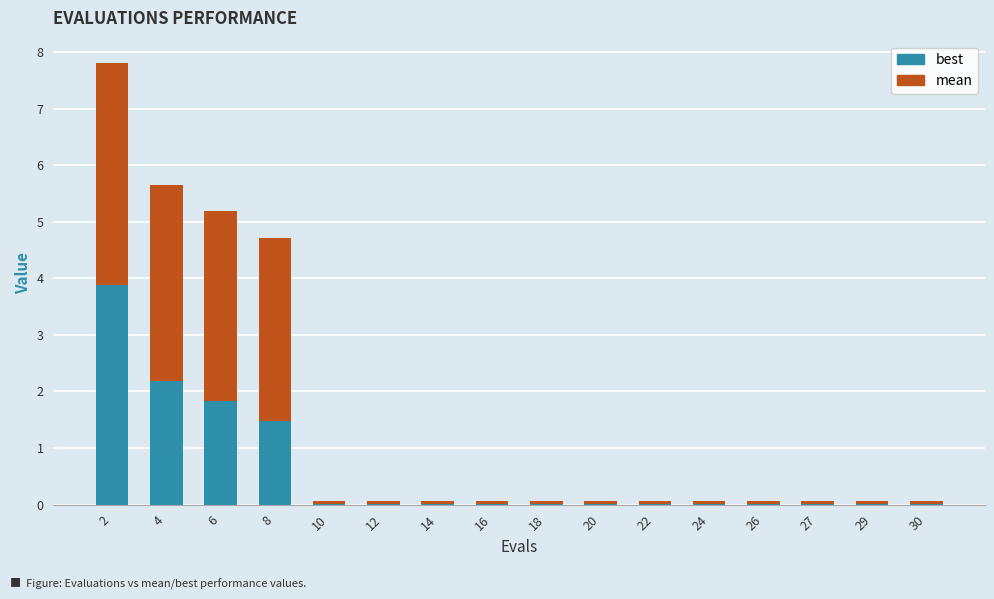

The value of best at 8 is 2.6. True or false?

False